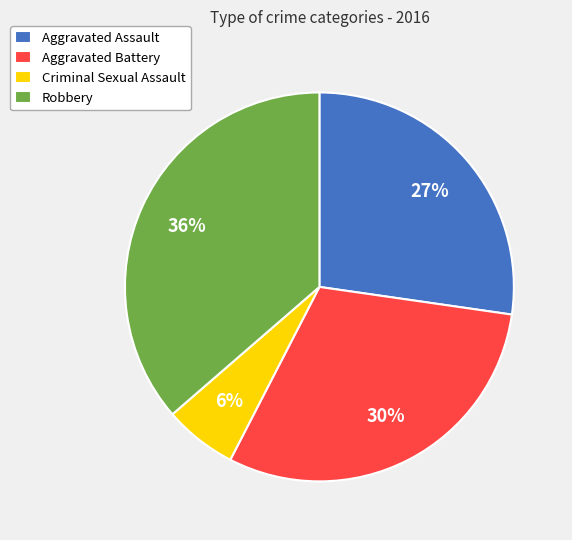

Rank the categories by value from lowest to highest.

Criminal Sexual Assault, Aggravated Assault, Aggravated Battery, Robbery